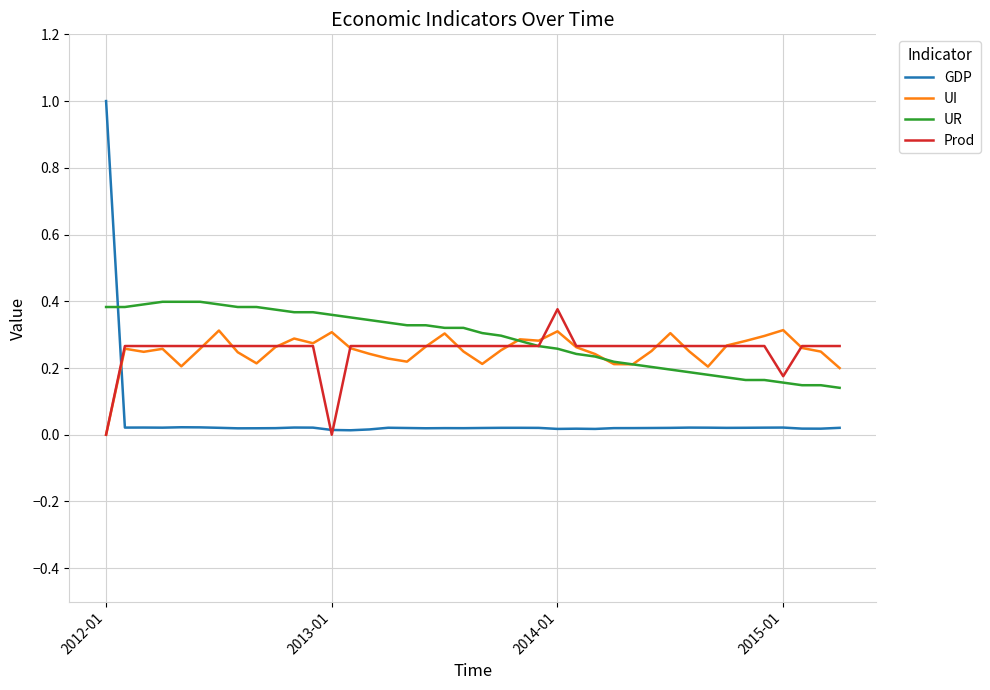

What is the maximum value shown in the chart?

1.0